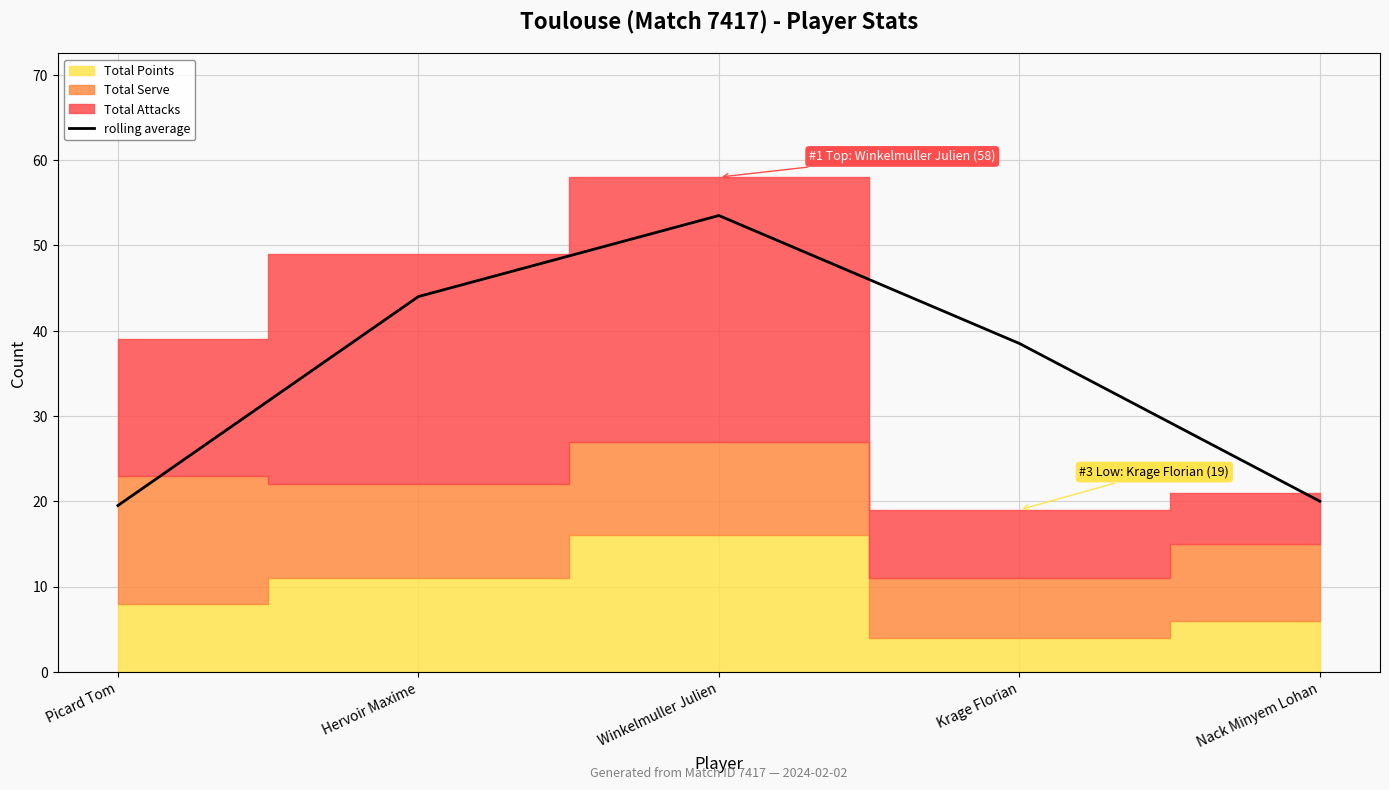

Which category has the highest value across all series?

Winkelmuller Julien